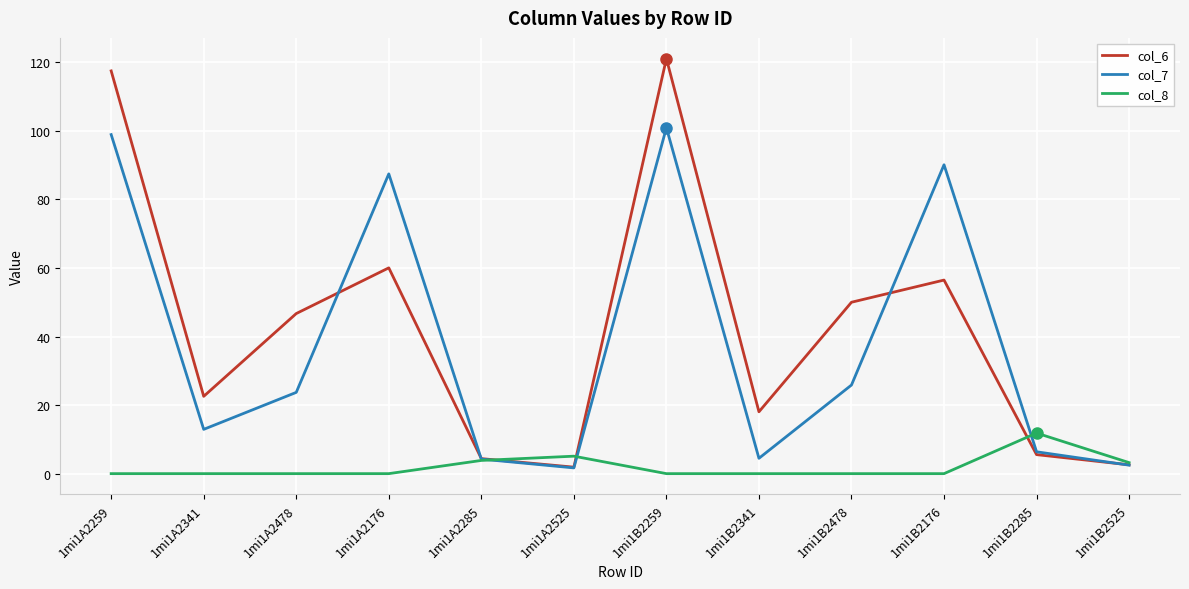

True or false: col_6 has a value of 121.1 at 1mi1B2259.

True